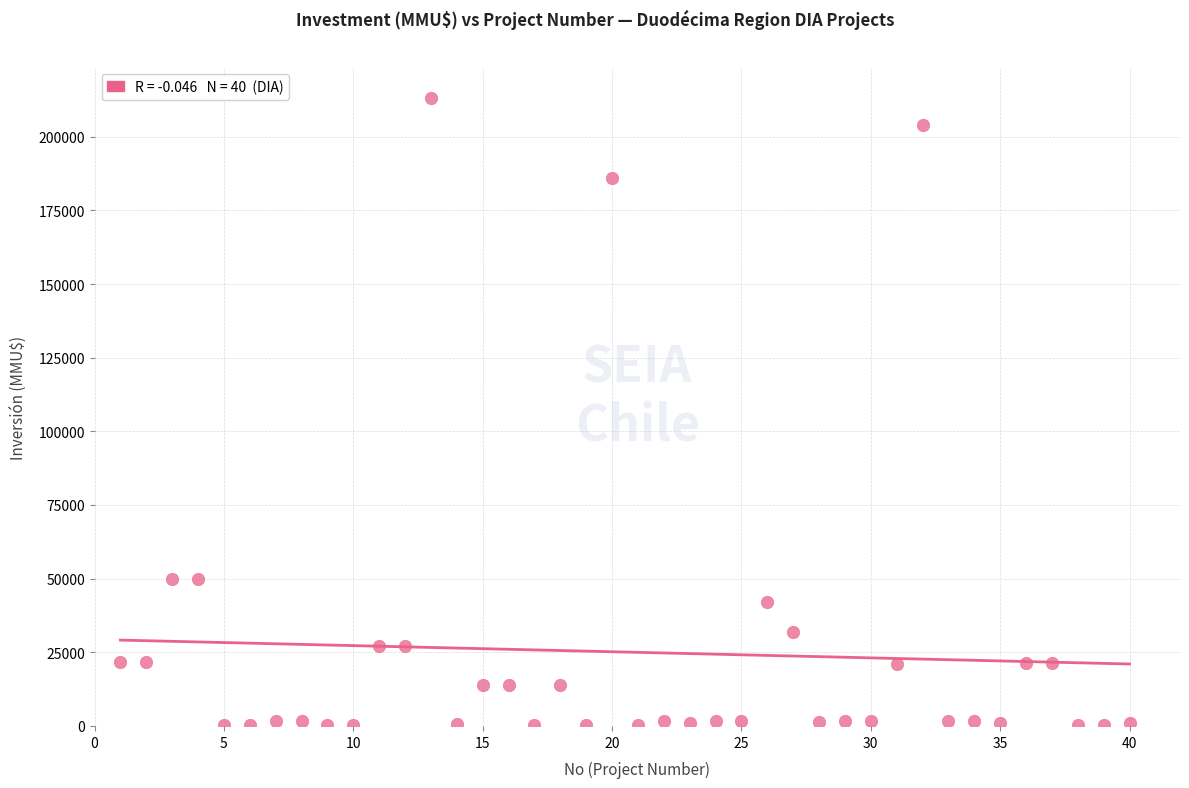

What is the range of Y values (max minus min)?

212800